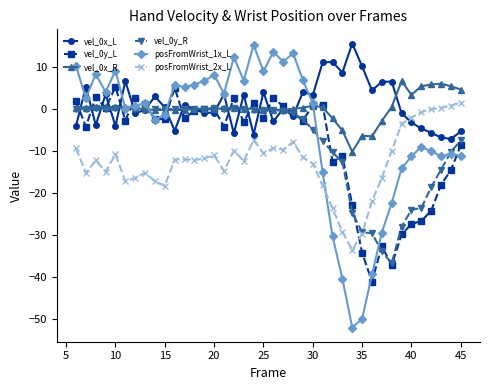

How many distinct data groups are displayed?

6